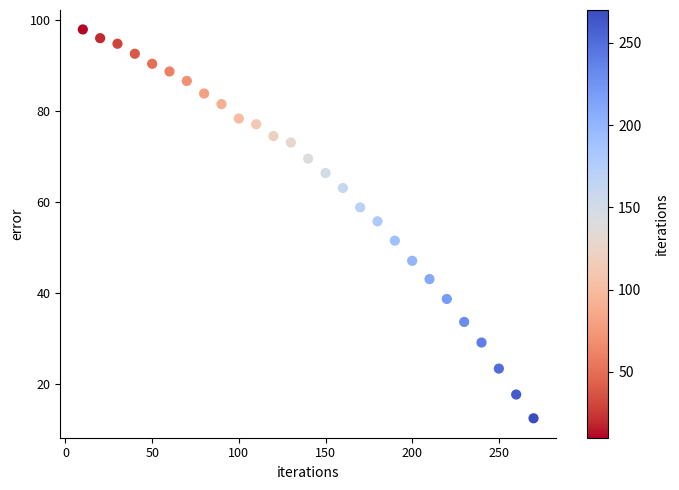

What is the range of X values (max minus min)?

260.0